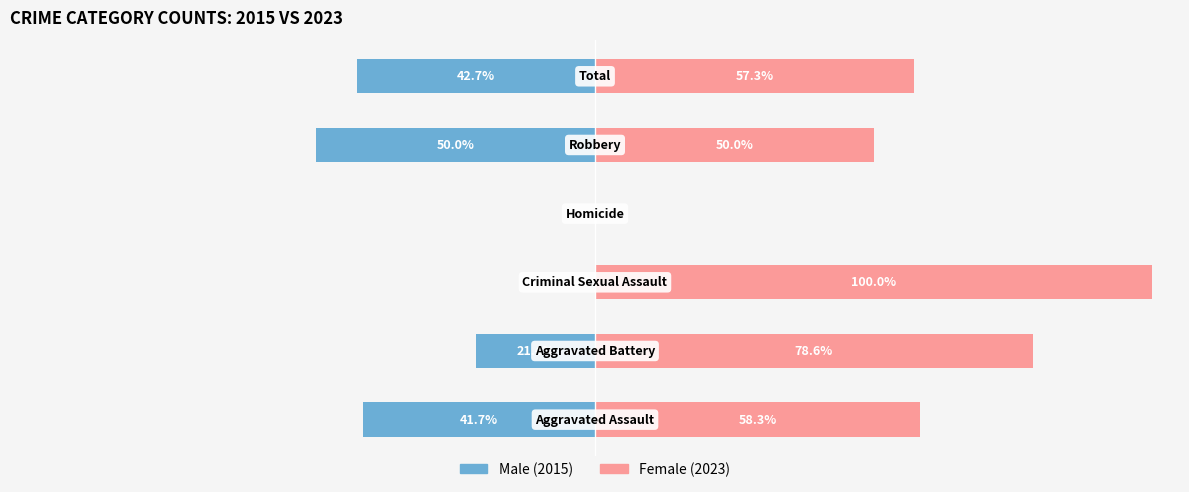

How many bars are there in total?

12